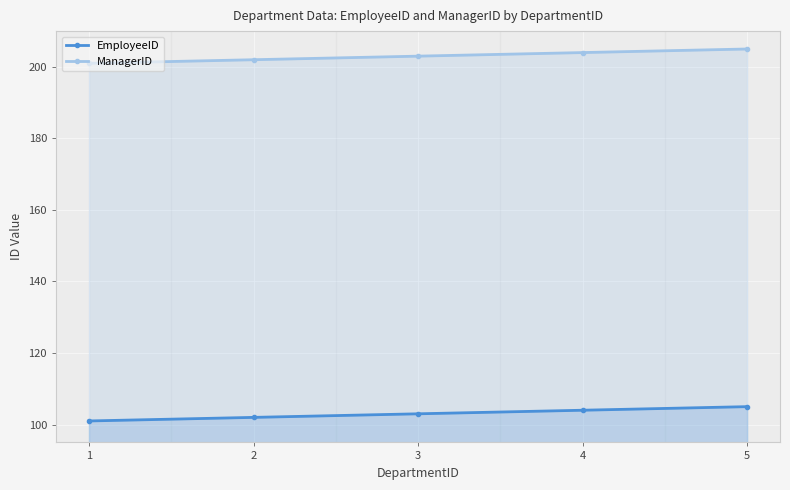

Reading right to left, what are all the values shown in this chart?

EmployeeID: 105	104	103	102	101
ManagerID: 205	204	203	202	201